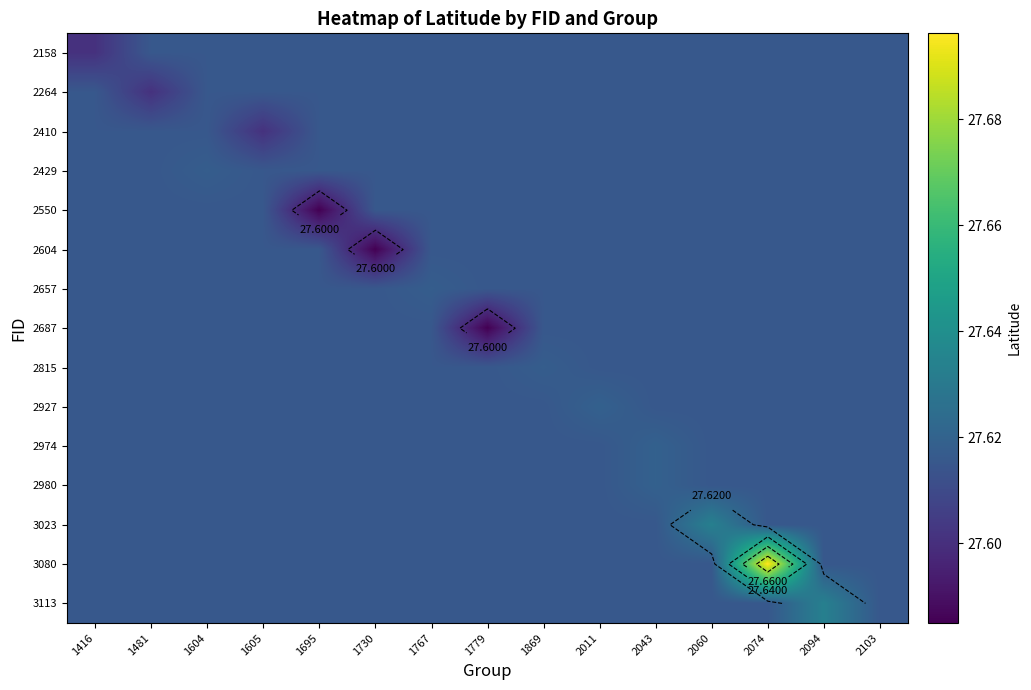

What is the highest value of the 3080 series?

27.7